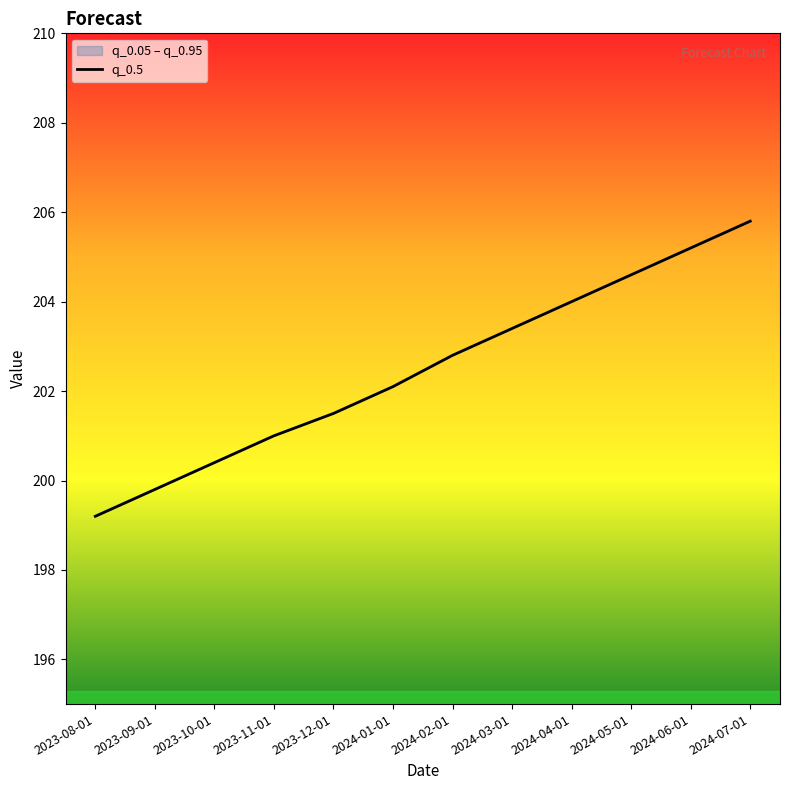

Is it true that the value at 2023-11-01 is 78.9?

False